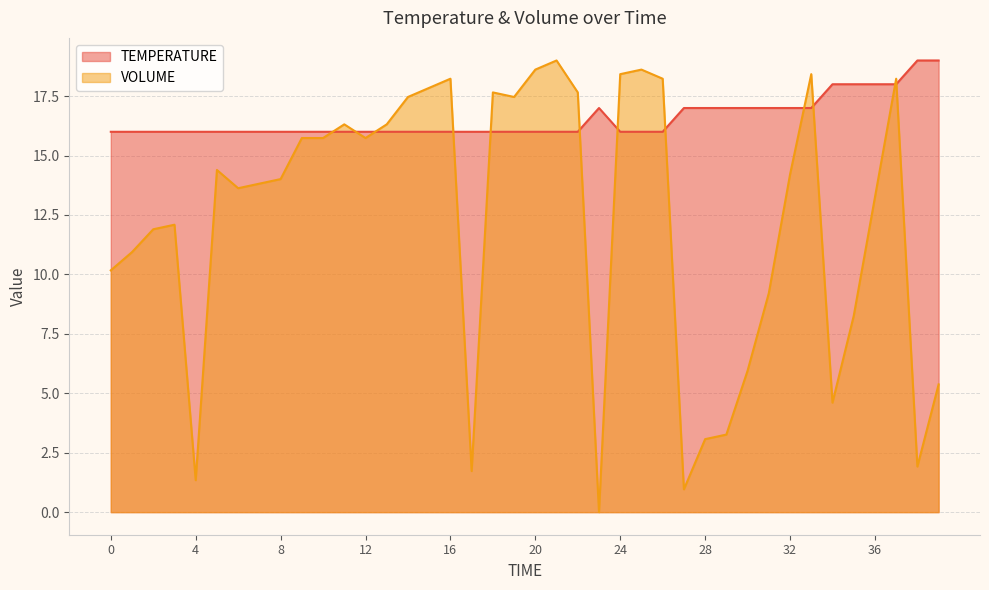

Between 19 and 35, which series saw the biggest shift?

VOLUME